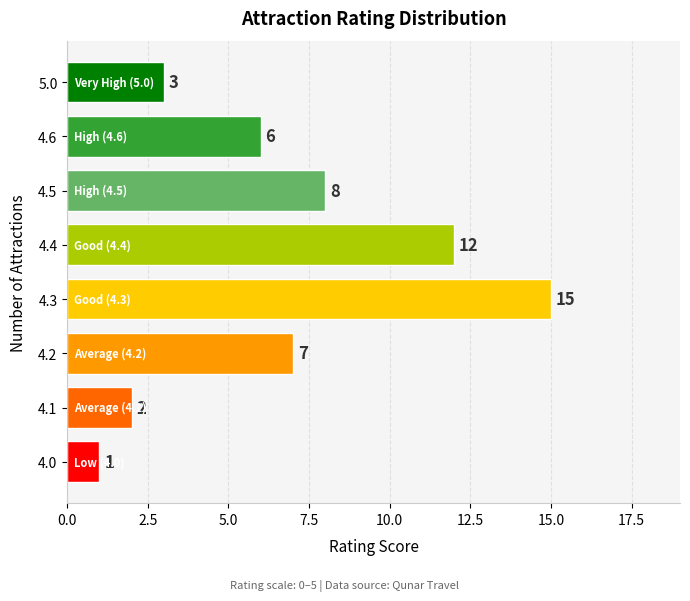

Does the chart contain any negative values?

No